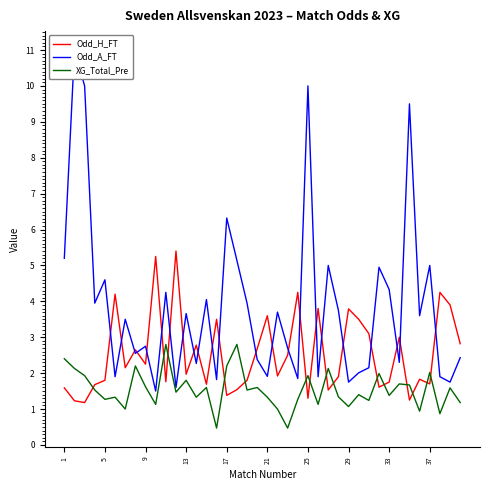

The XG_Total_Pre series shows 2.2 at 5. True or false?

False